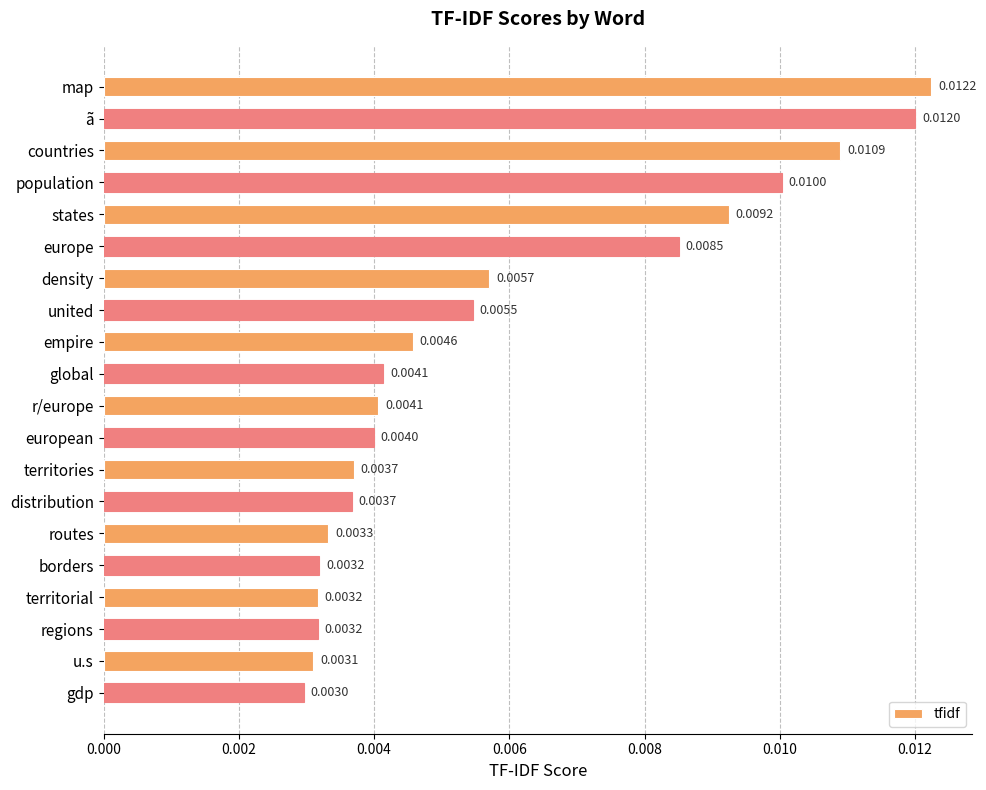

Count the values in the range 0 to 1.

20